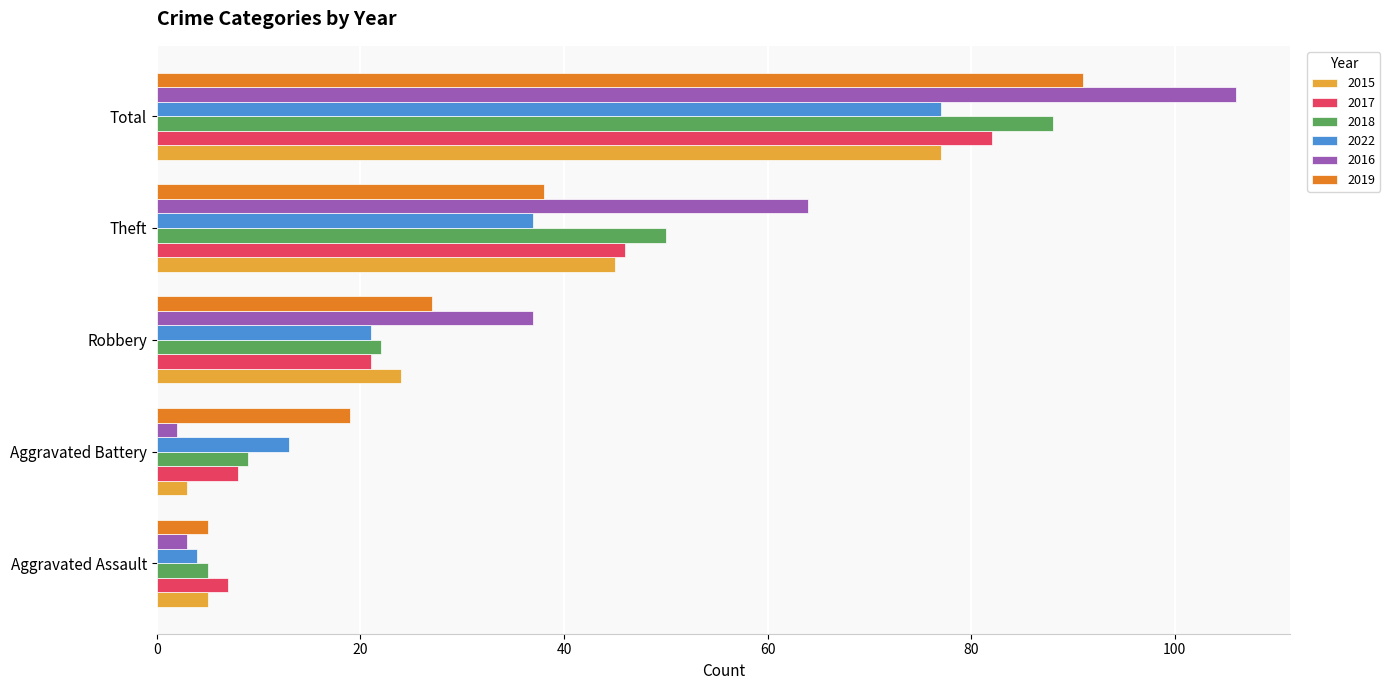

What is the difference between the maximum and second lowest values in the 2016 series?

103